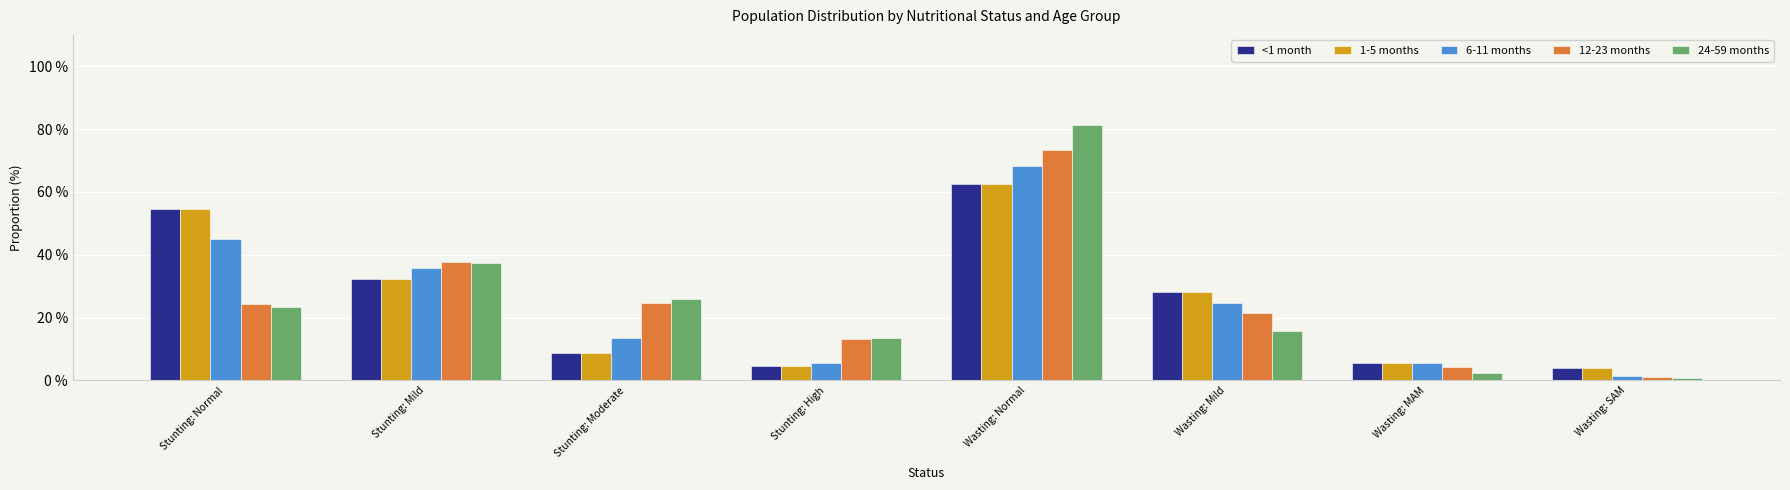

What is the label of the 5th bar from the right?

Stunting: High